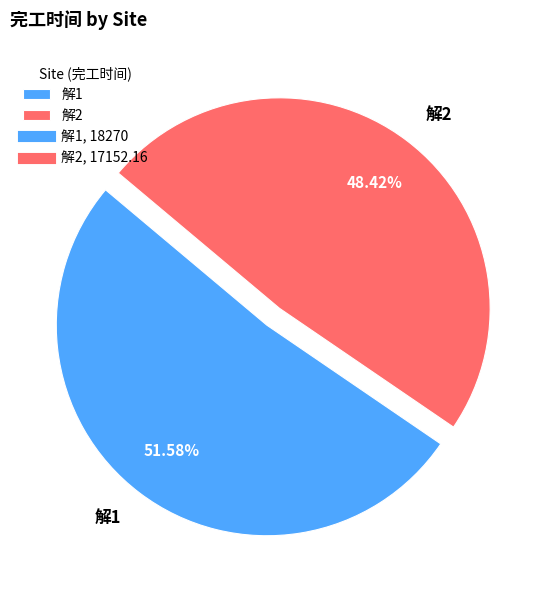

Does any single category account for the majority?

Yes